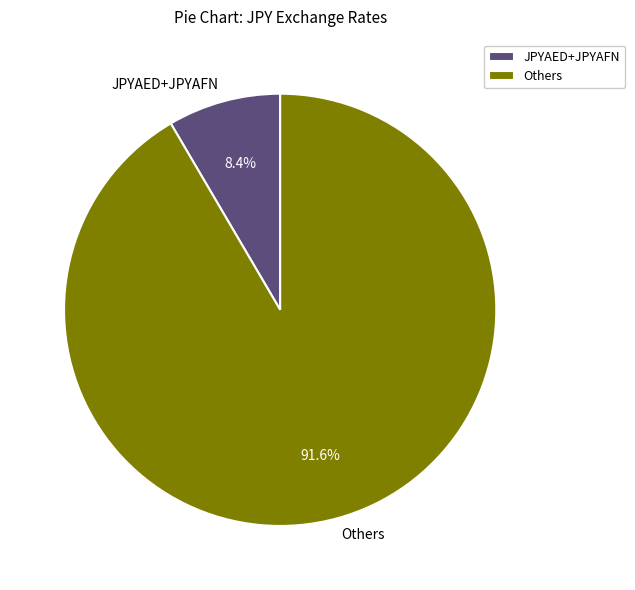

Is there any slice that represents more than half of the pie?

Yes